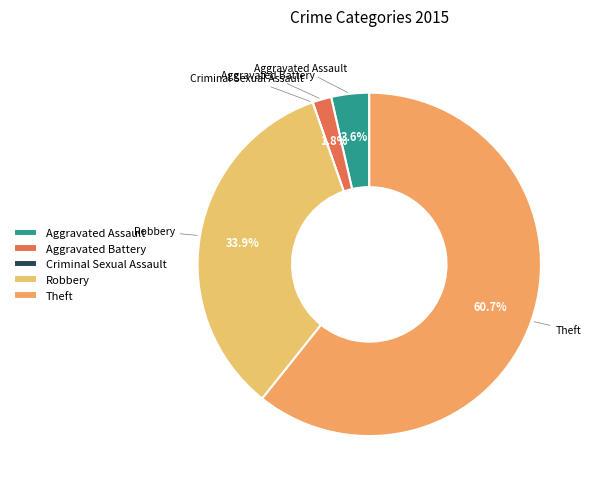

What is the largest slice in the pie chart?

Theft